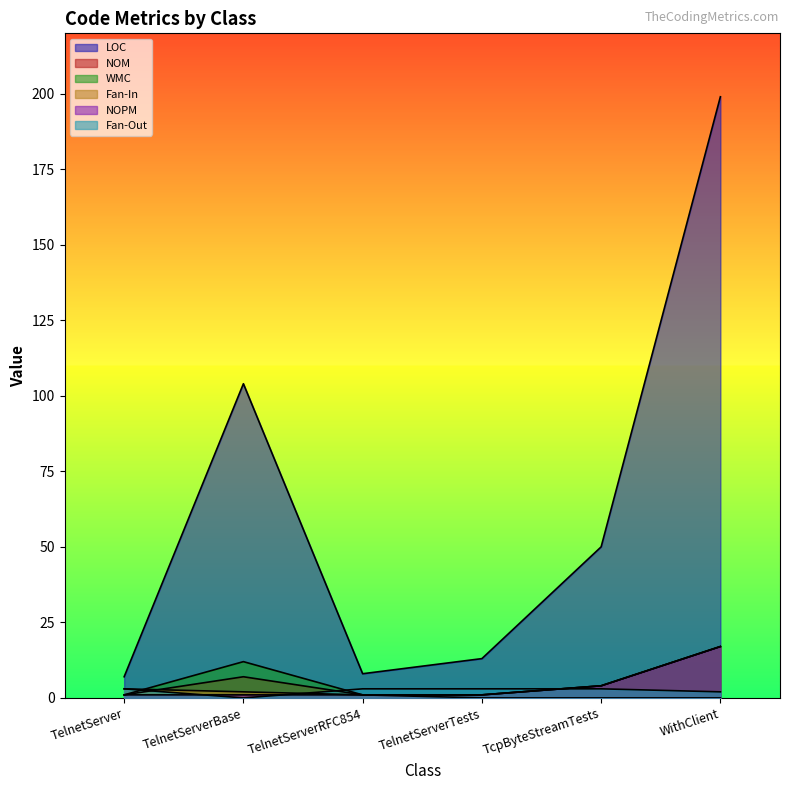

What is the difference between the maximum and second lowest values in the NOM series?

16